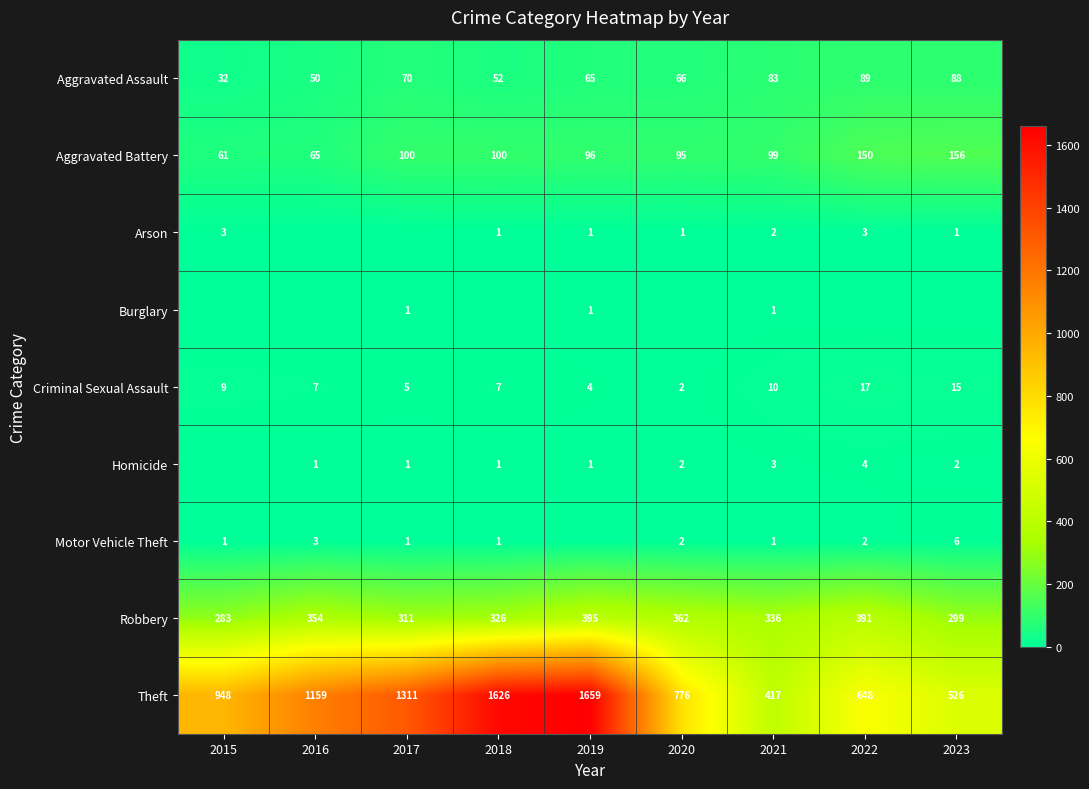

At which category is the sum across all series the highest?

2019